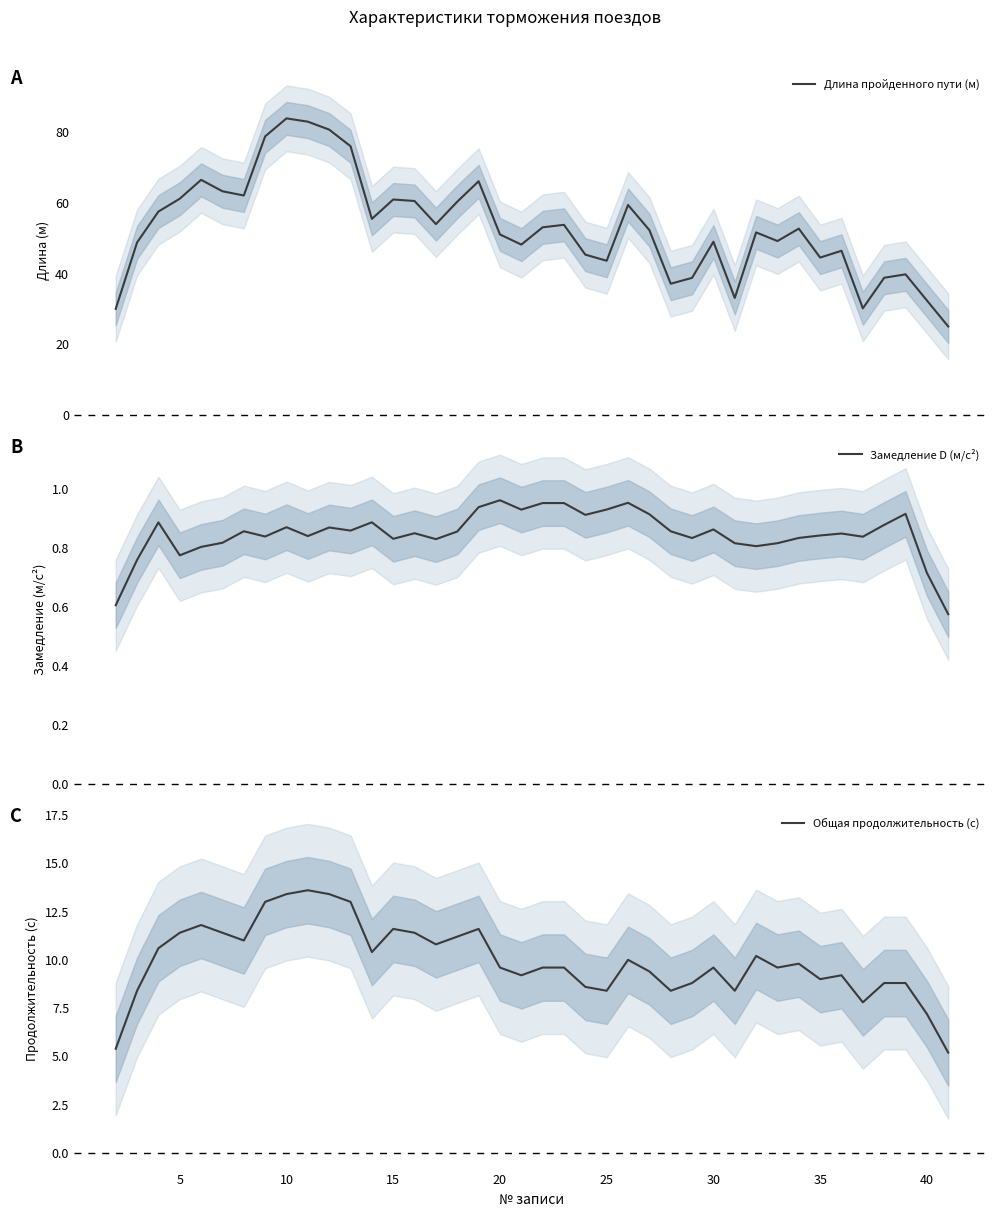

How many lines are shown in the chart?

3